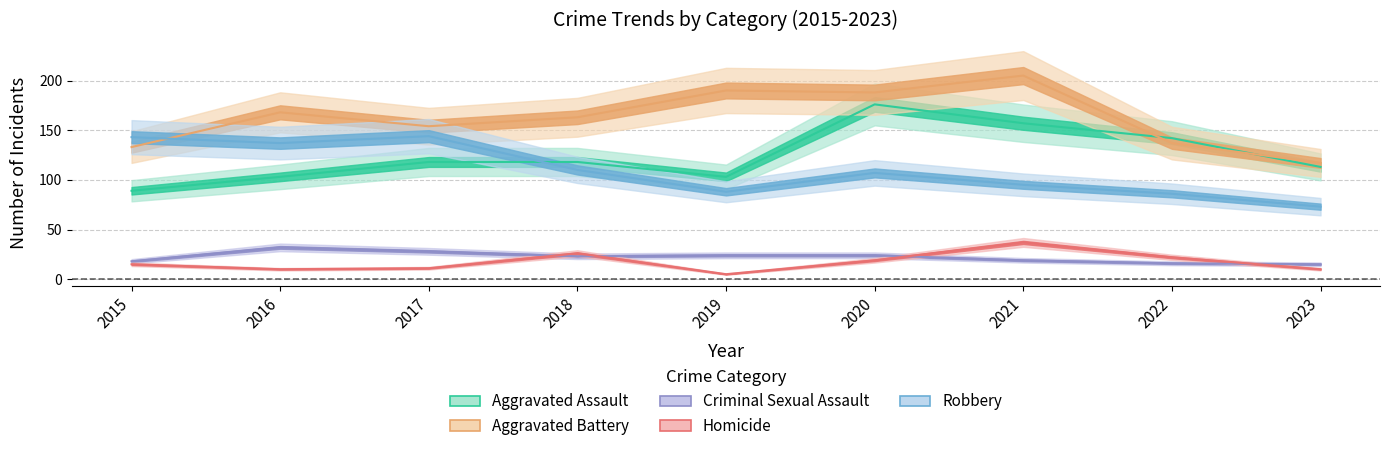

What is the smallest value displayed?

5